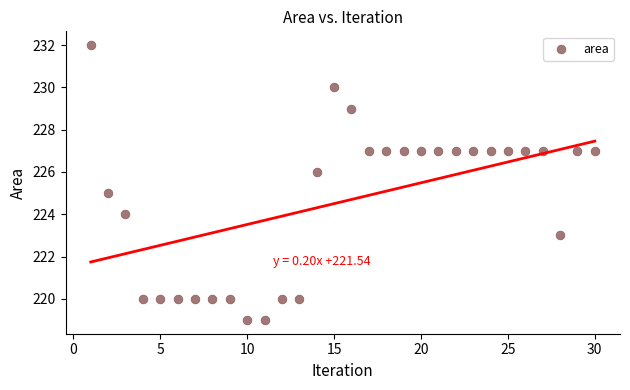

What is the range of X values (max minus min)?

29